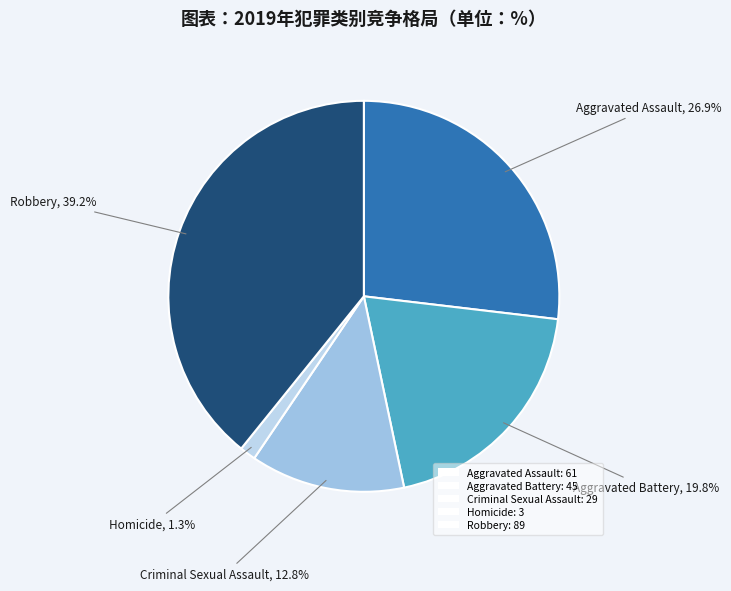

Which slice is the smallest?

Homicide